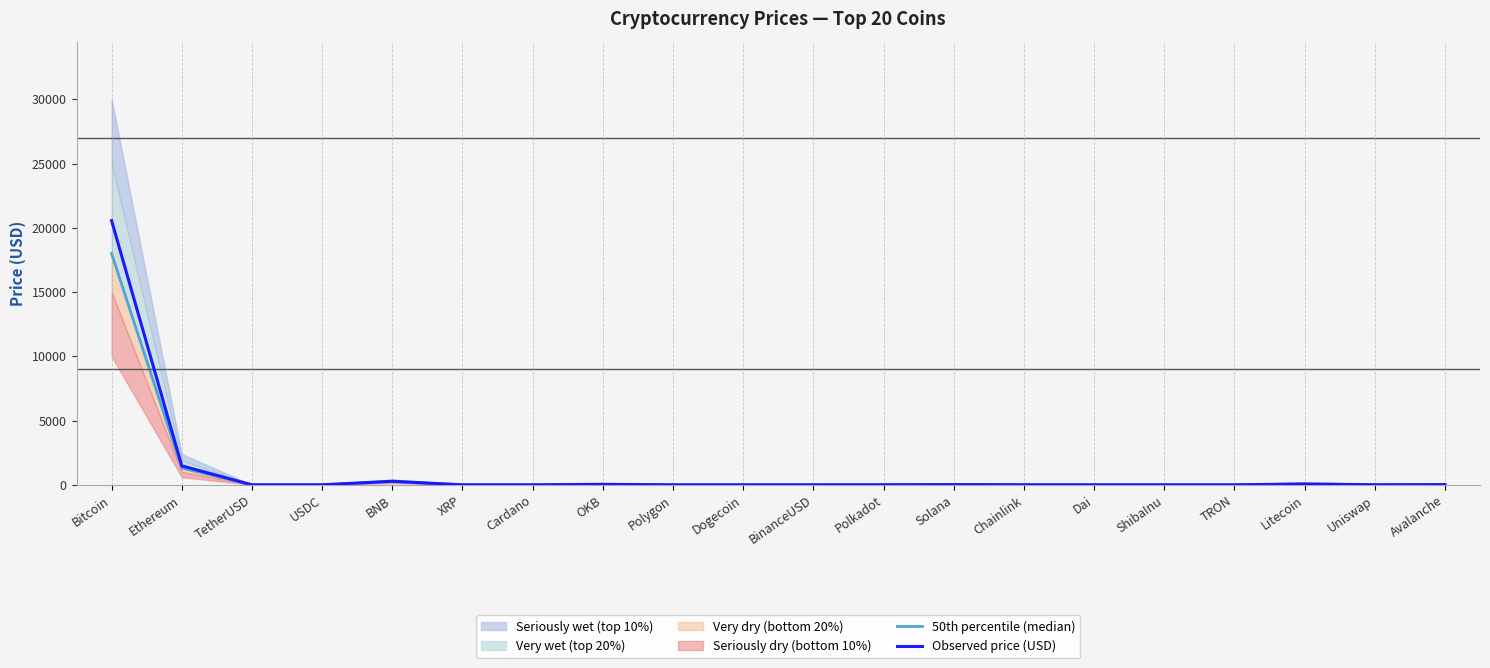

Rank the categories by 50th percentile (median) value from highest to lowest.

Bitcoin, Ethereum, BNB, Litecoin, OKB, Solana, Avalanche, Chainlink, Uniswap, Polkadot, Polygon, TetherUSD, BinanceUSD, USDC, Dai, XRP, Cardano, Dogecoin, TRON, ShibaInu